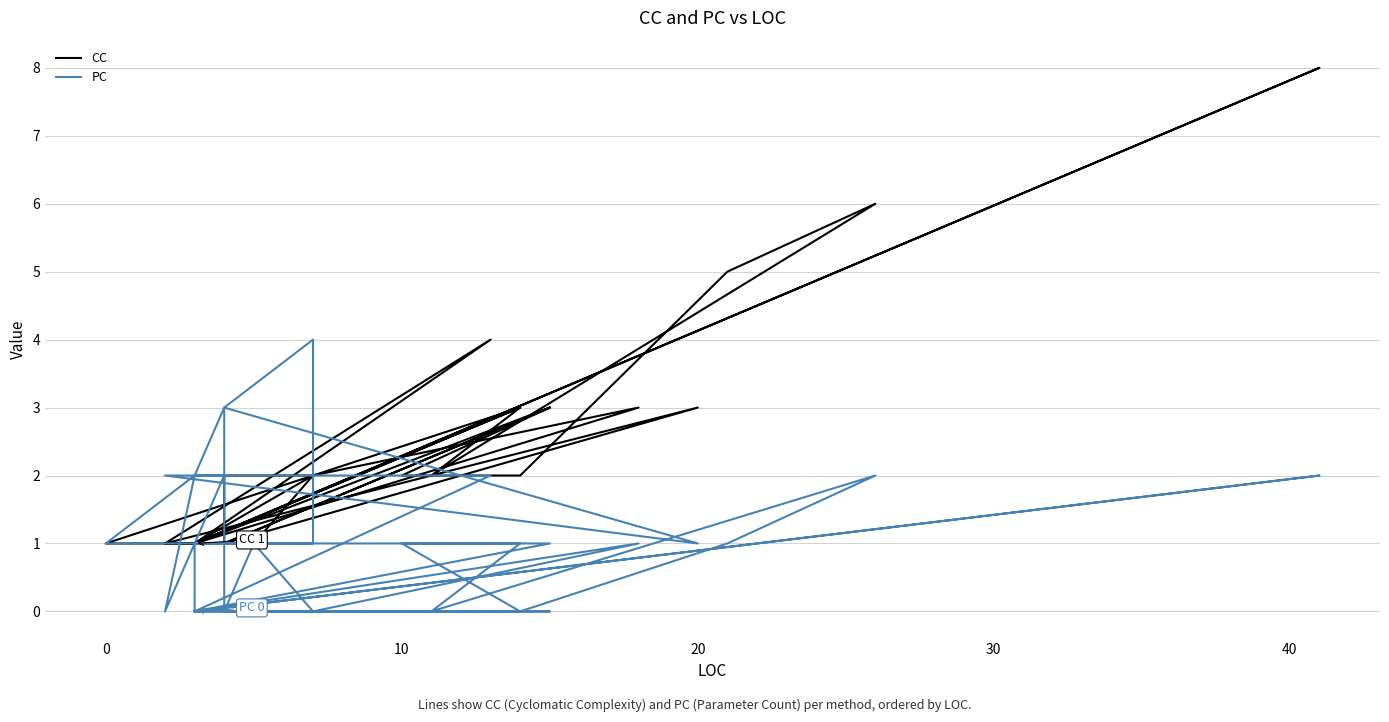

True or false: PC has more than 1 points higher than both neighbors.

True